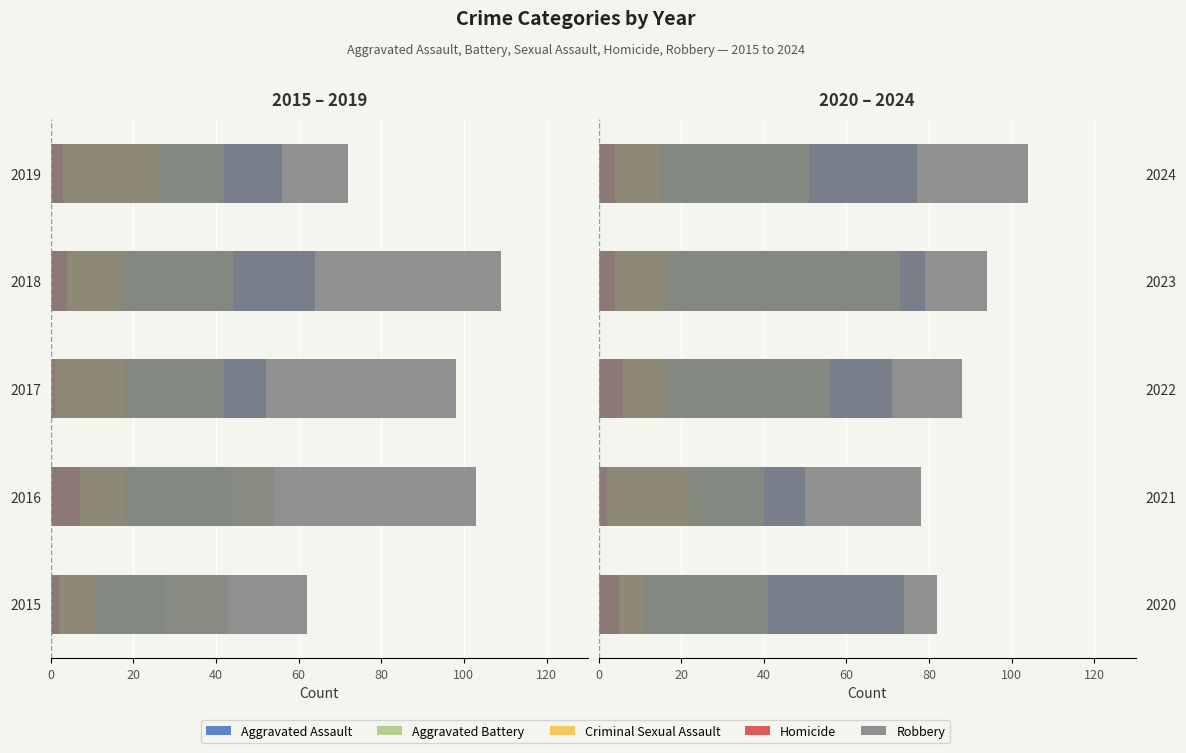

Rank the series at 2023 from lowest to highest value.

Homicide, Criminal Sexual Assault, Aggravated Battery, Aggravated Assault, Robbery